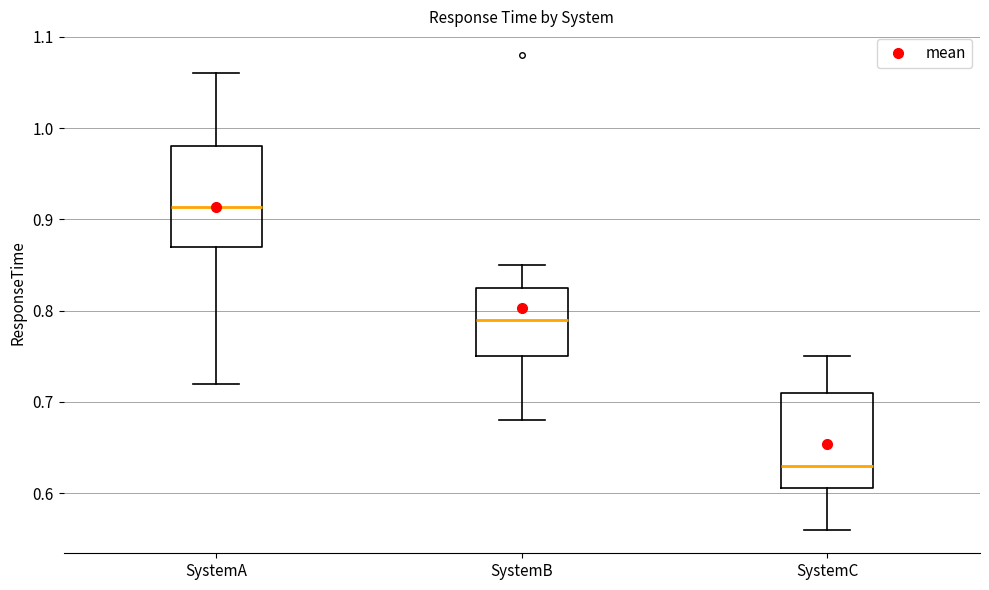

Where is the lower edge of the box for SystemC on the y-axis? The values are not printed on the chart, so give them approximately, as read against the axis.

0.61